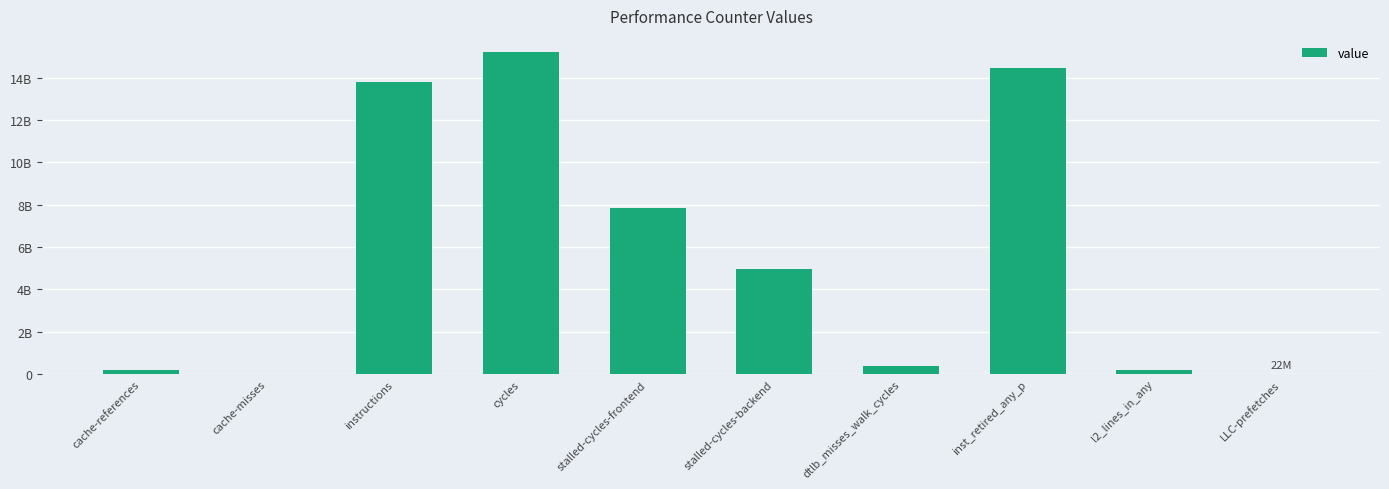

Are the bars horizontal?

No